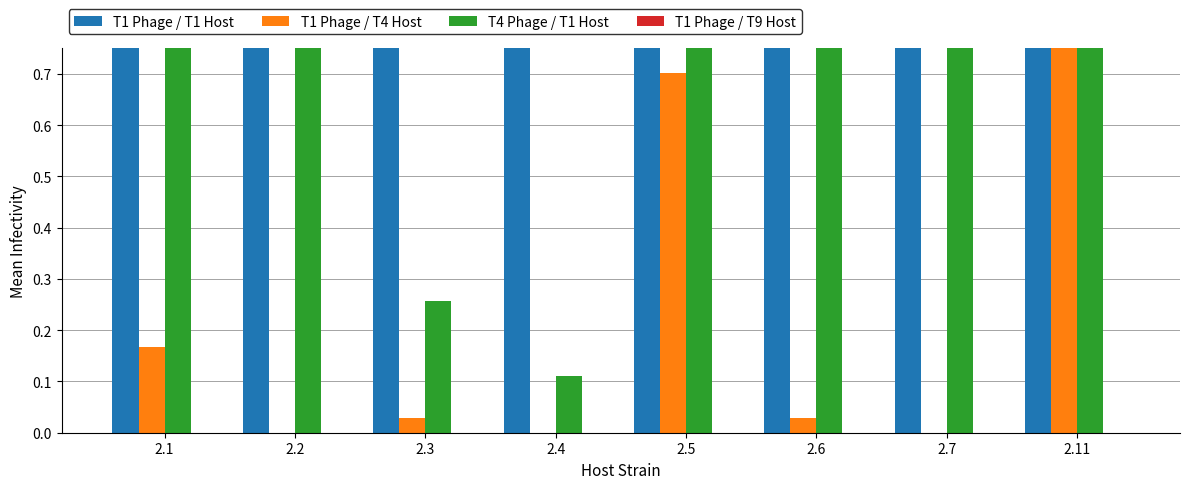

Rank the series by their maximum value, from highest to lowest.

T1 Phage / T1 Host, T1 Phage / T4 Host, T4 Phage / T1 Host, T1 Phage / T9 Host